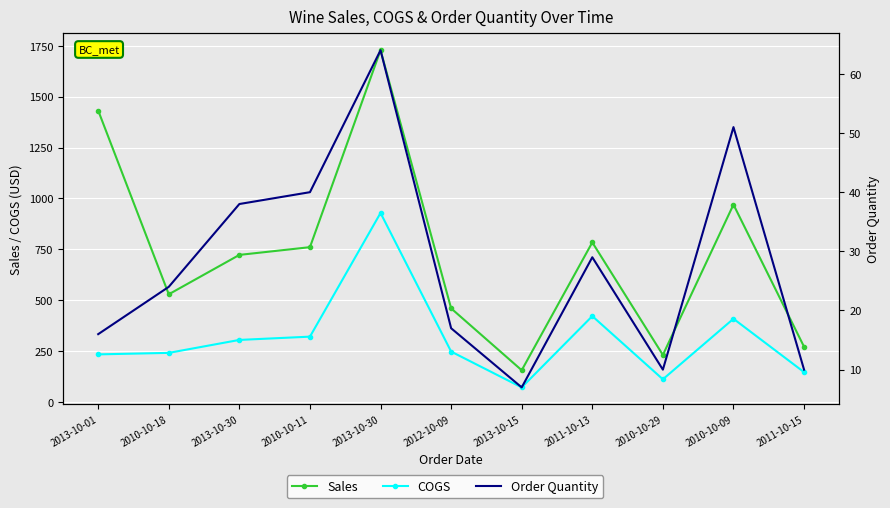

The value of Order Quantity at 2010-10-18 is 10.1. True or false?

False